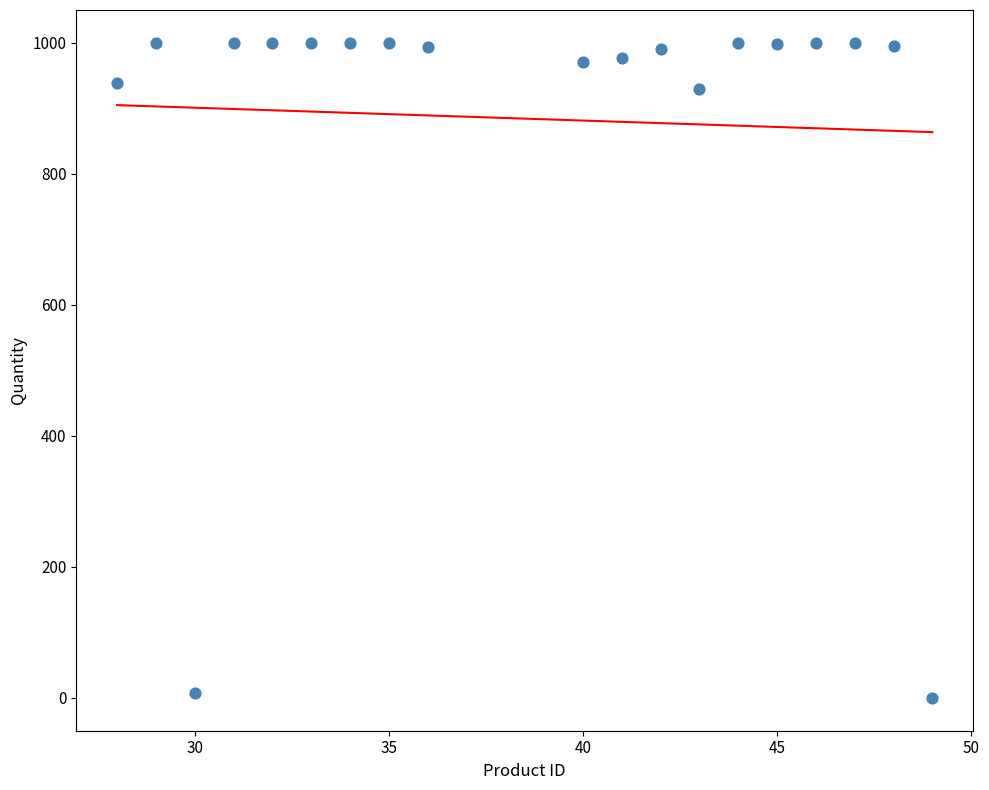

What is the range of Y values (max minus min)?

1000